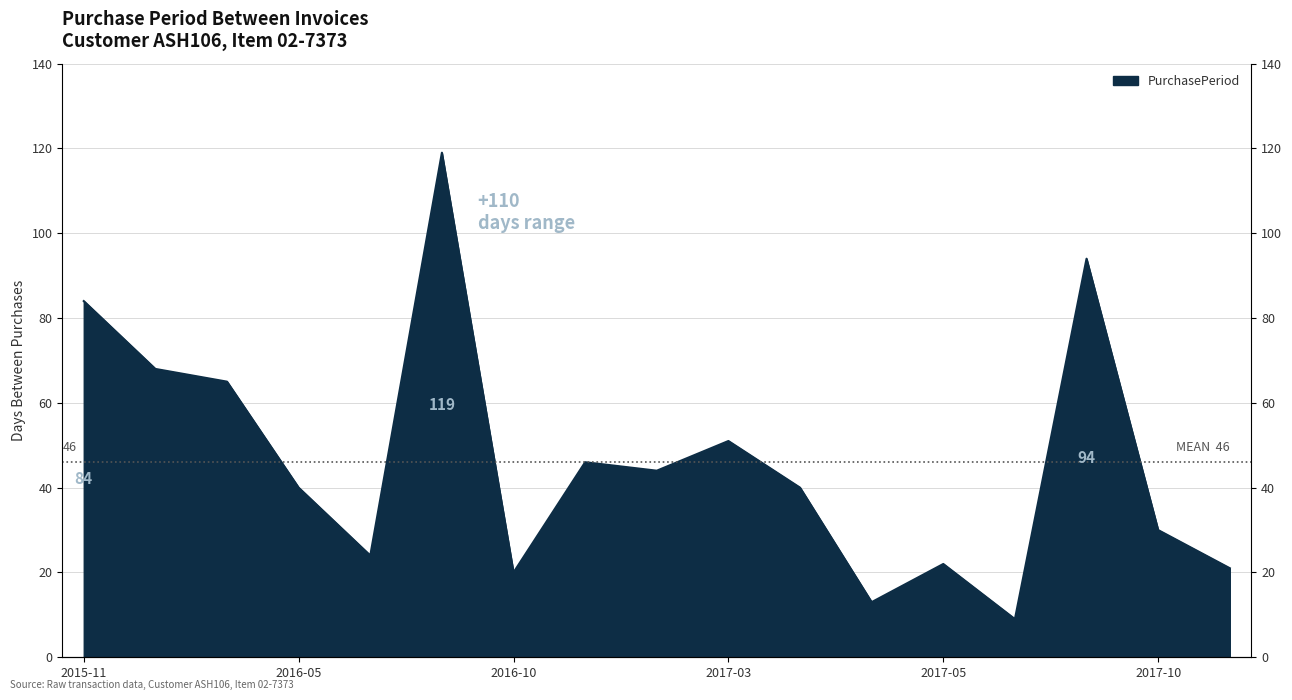

Where is the first local minimum?

2016-06-04